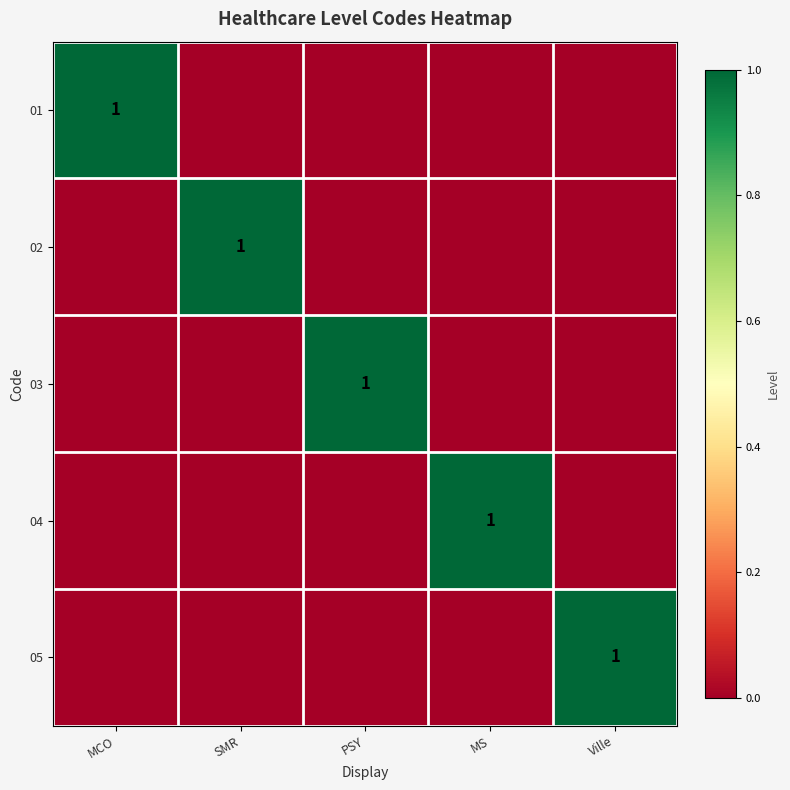

List the labels in order of 01 value, largest first.

MCO, SMR, PSY, MS, Ville